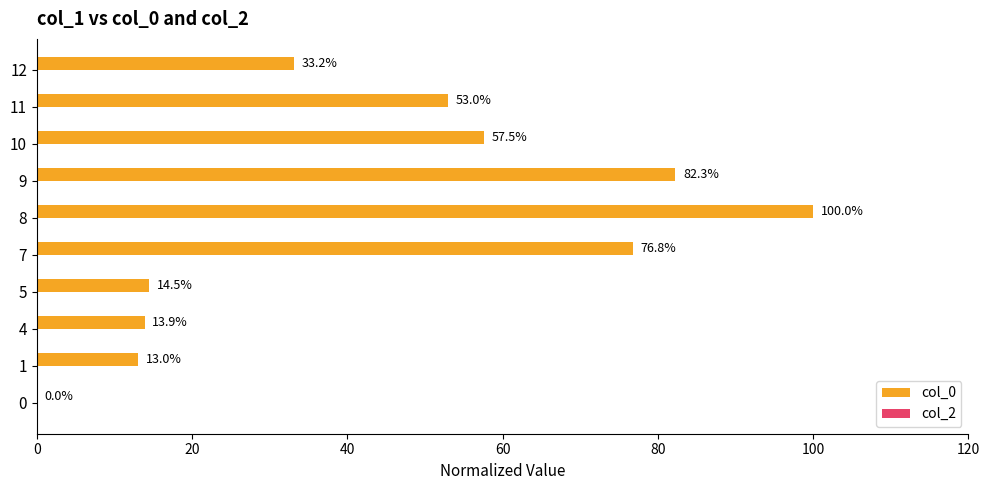

What is the ratio of the value at 10 to the value at 7?

0.7